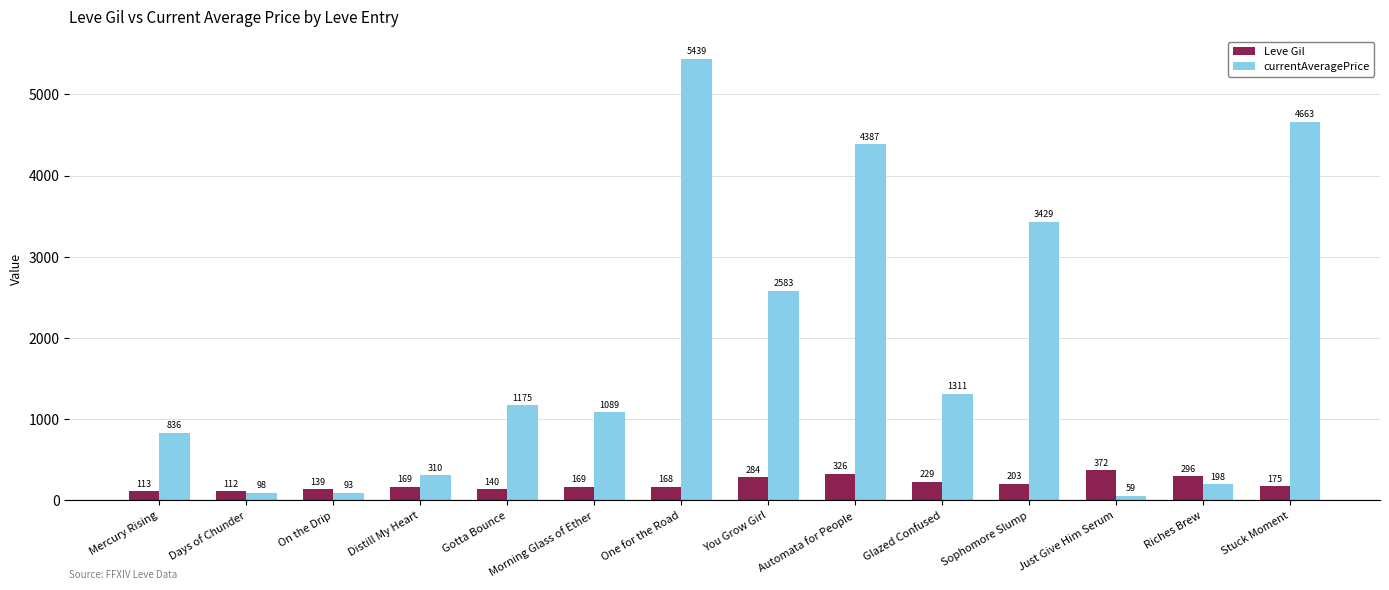

Is it true that currentAveragePrice equals 3428.6 at Sophomore Slump?

True